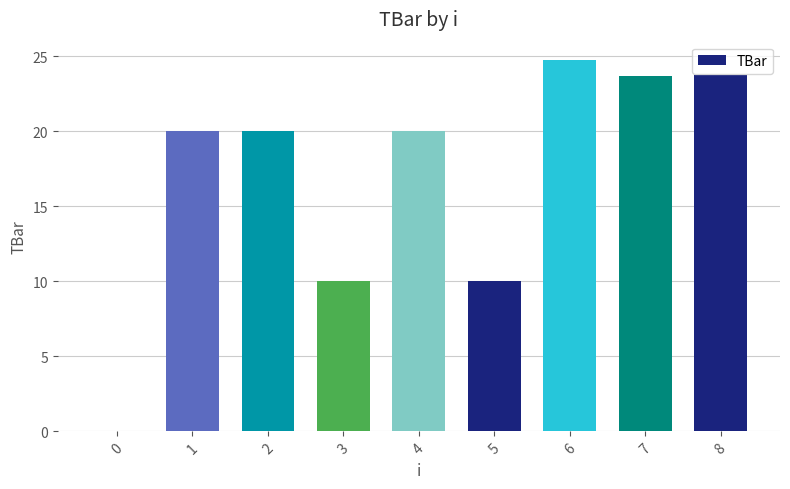

At which category does the chart reach its peak across all series?

6